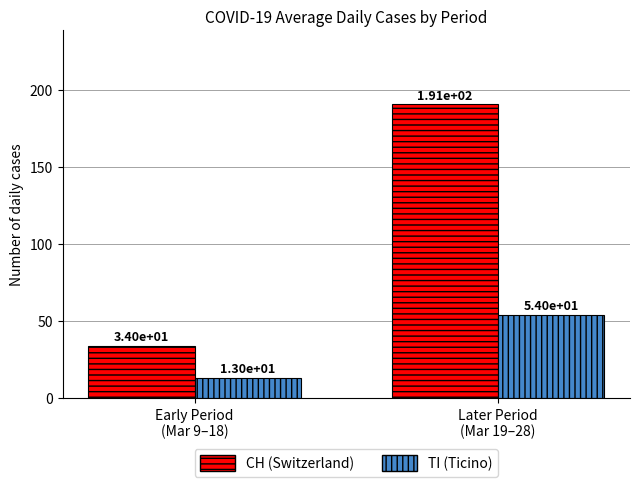

The value of CH (Switzerland) at Early Period
(Mar 9–18) is 34. True or false?

True